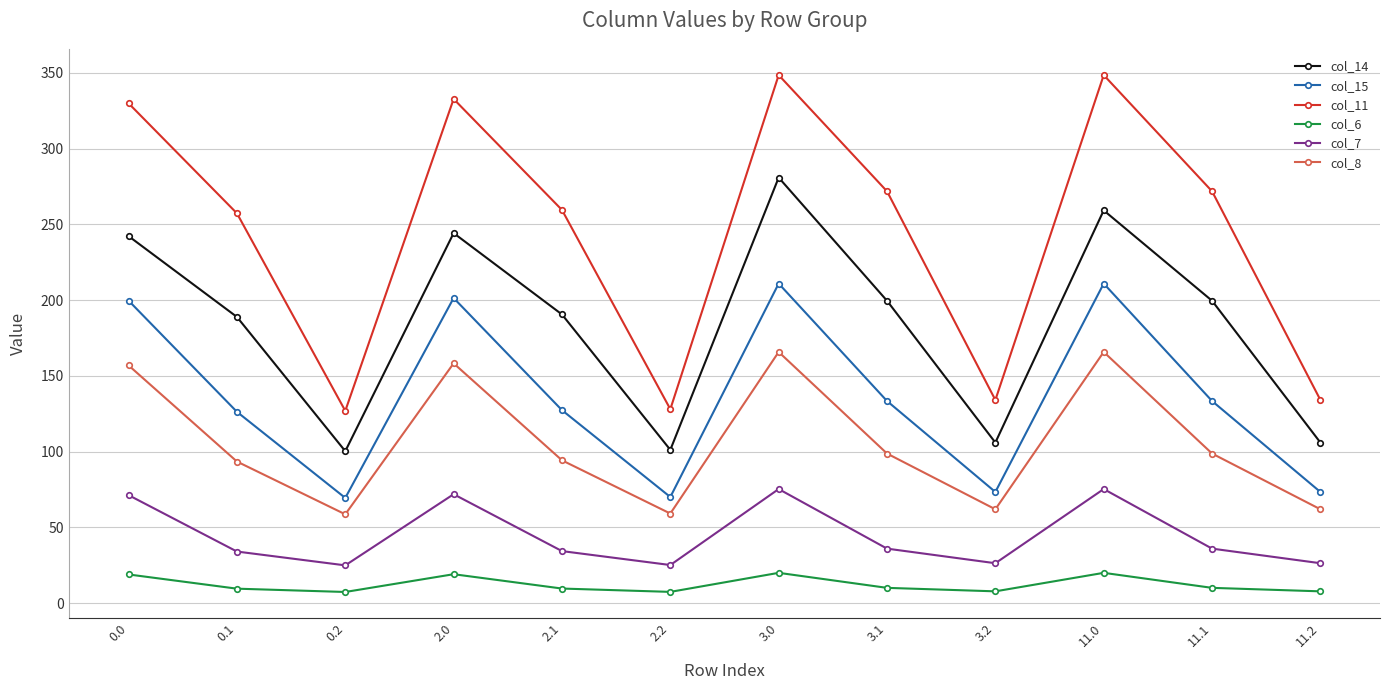

At which category is the sum across all series the highest?

3.0